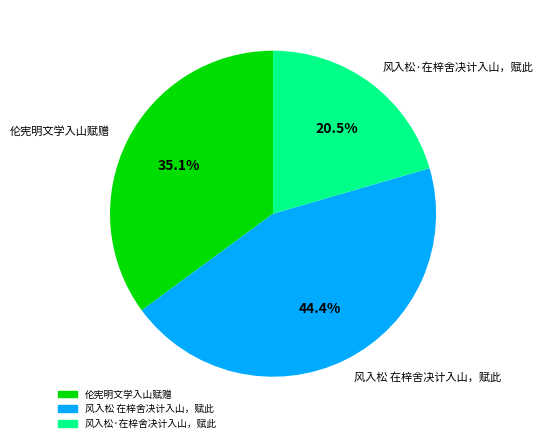

How many segments does this pie chart have?

3